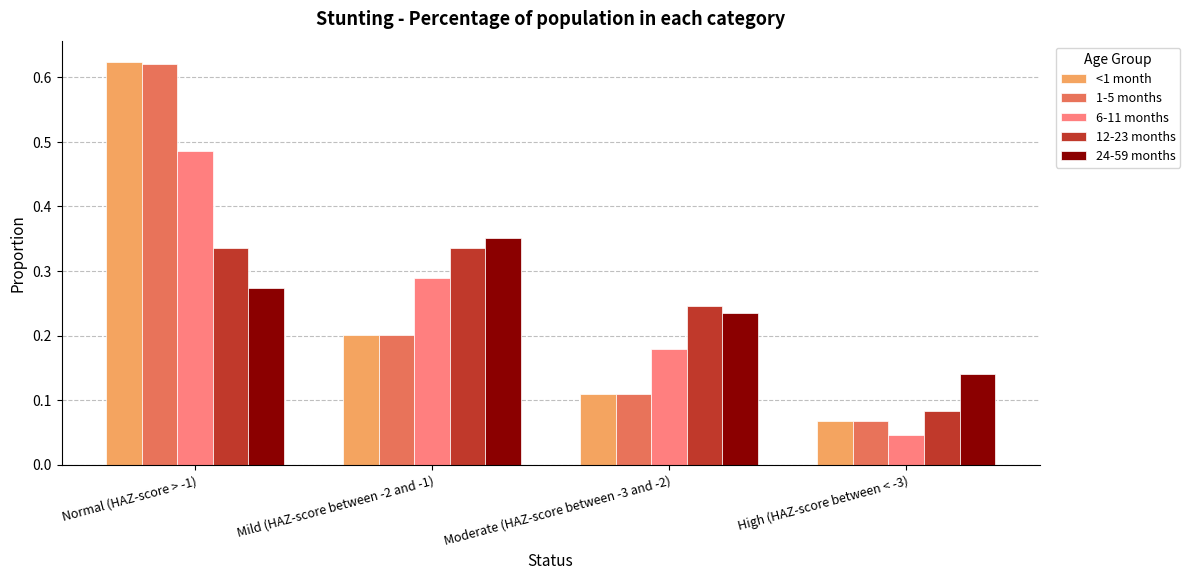

Which category has the lowest value across all series?

High (HAZ-score between < -3)